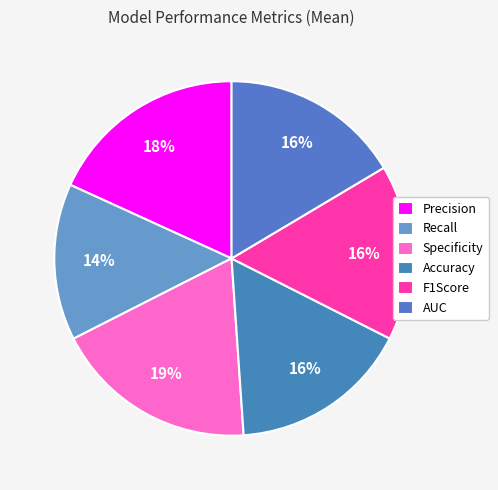

True or false: F1Score accounts for 27% of the total.

False